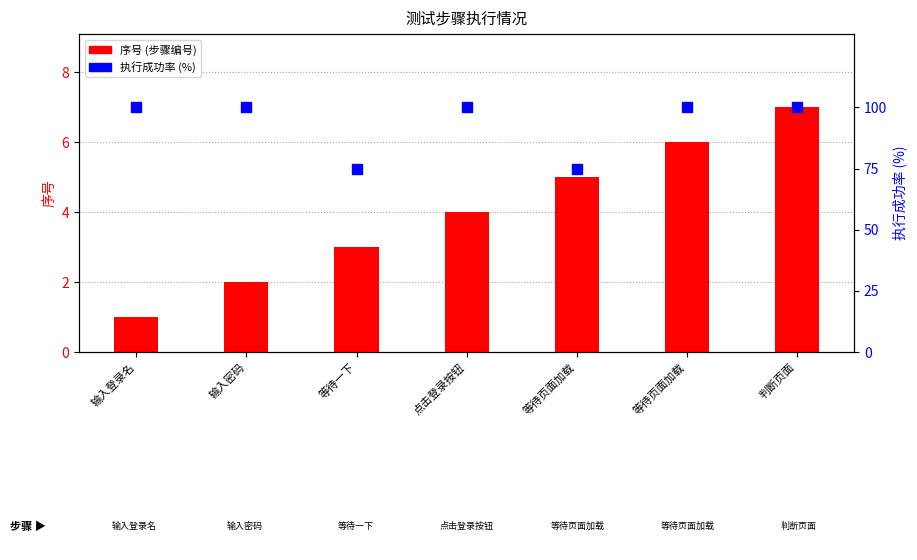

Which series reaches the minimum Y coordinate?

序号 (步骤编号)